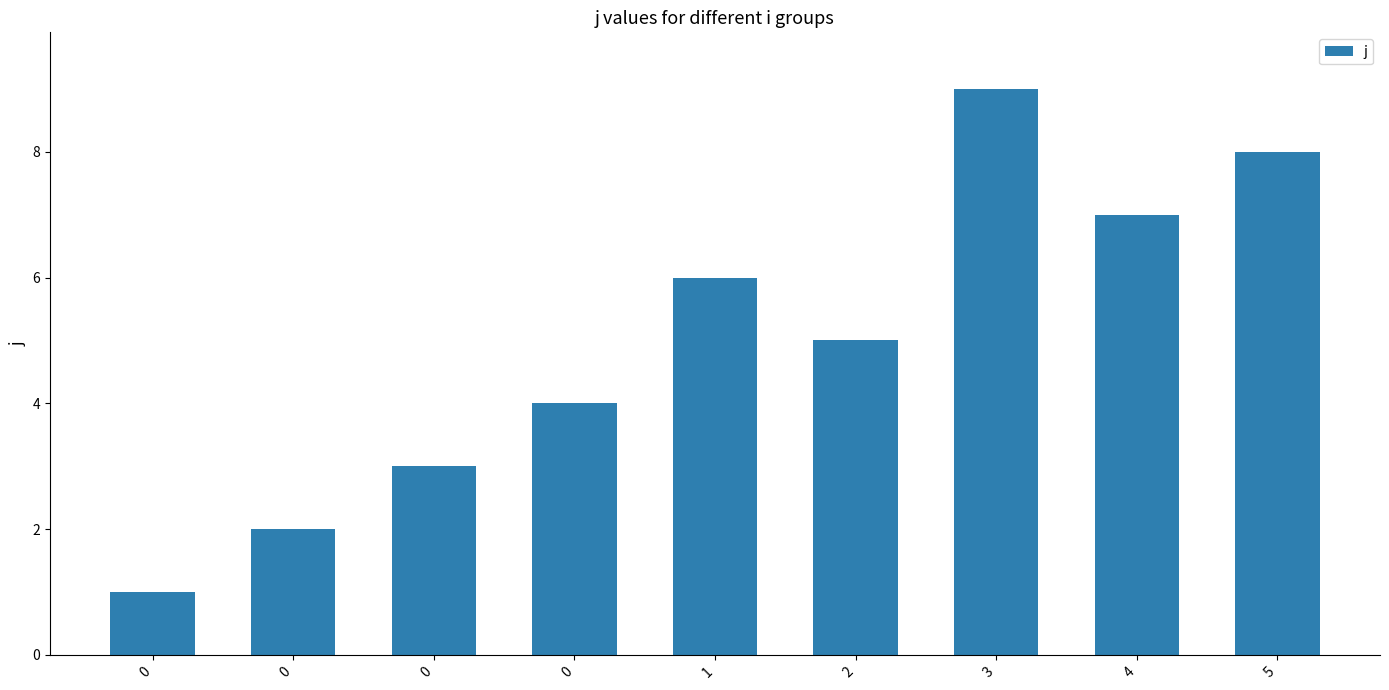

Count the number of data series in this chart.

1